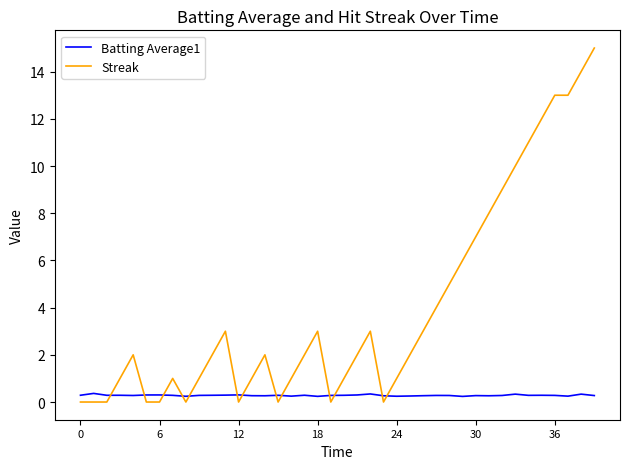

After their last crossing, which series has the higher values: Batting Average1 or Streak?

Streak